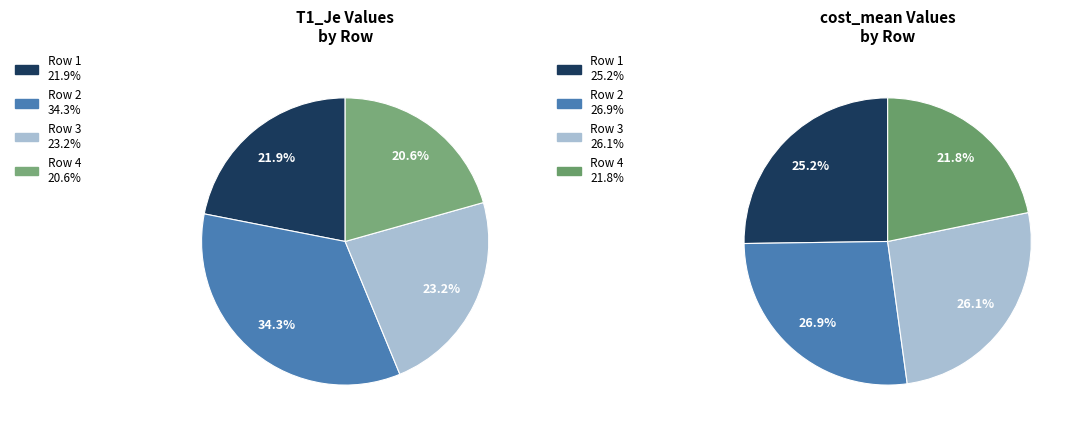

Between Row 1 and Row 3, which is larger?

Row 3